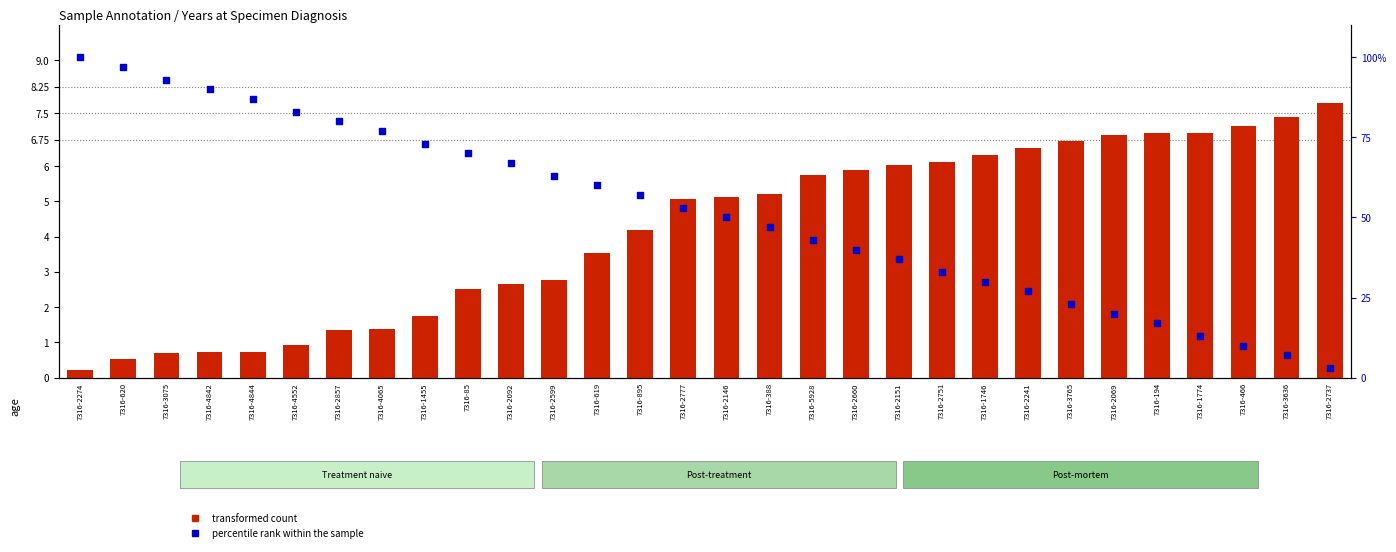

What is the total value across all series at 7316-4844?

87.7